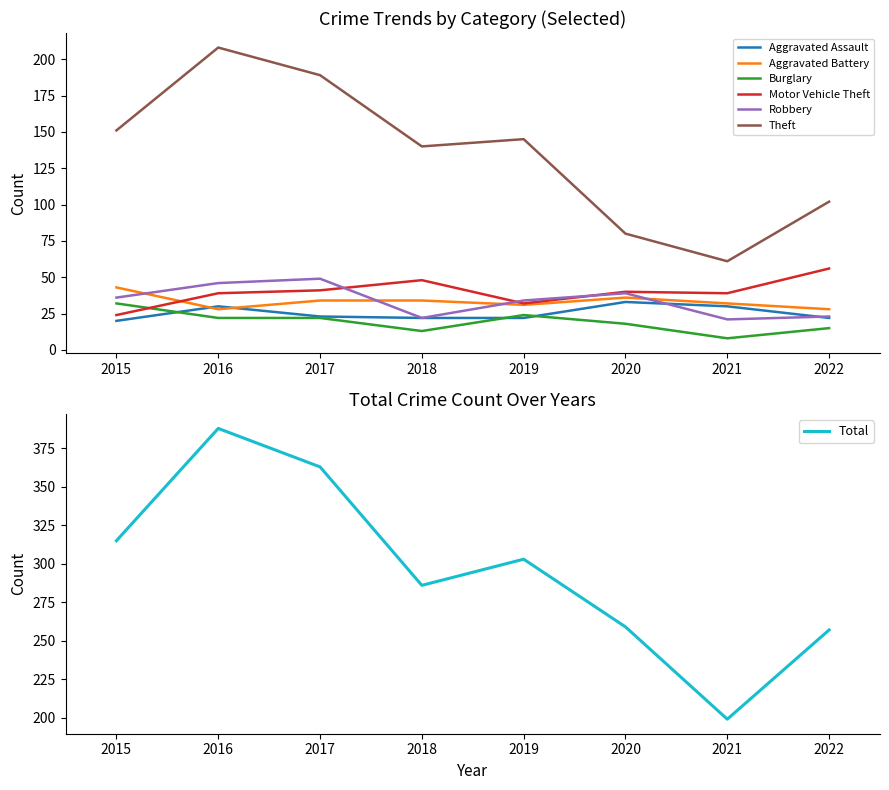

What value does the Aggravated Battery series have at 2017?

34